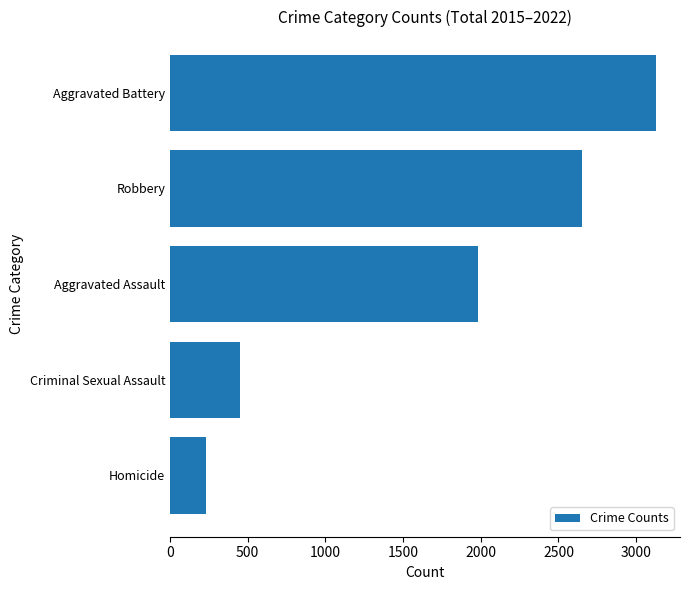

Rank the categories by value from highest to lowest.

Aggravated Battery, Robbery, Aggravated Assault, Criminal Sexual Assault, Homicide